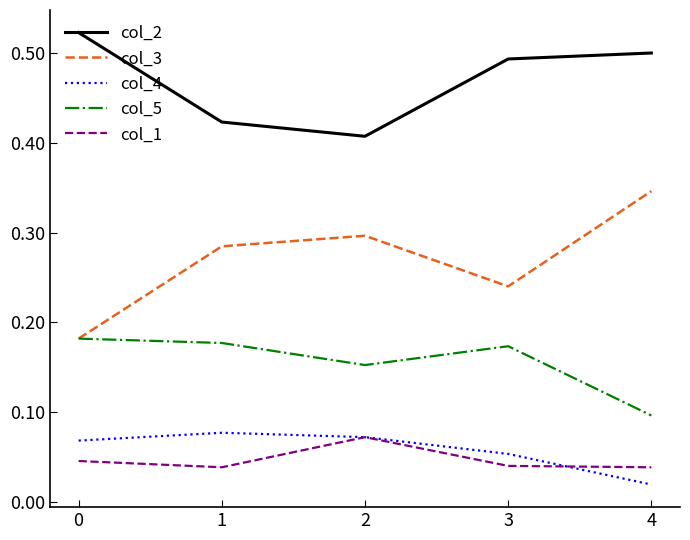

Which series has the widest spread of values?

col_3